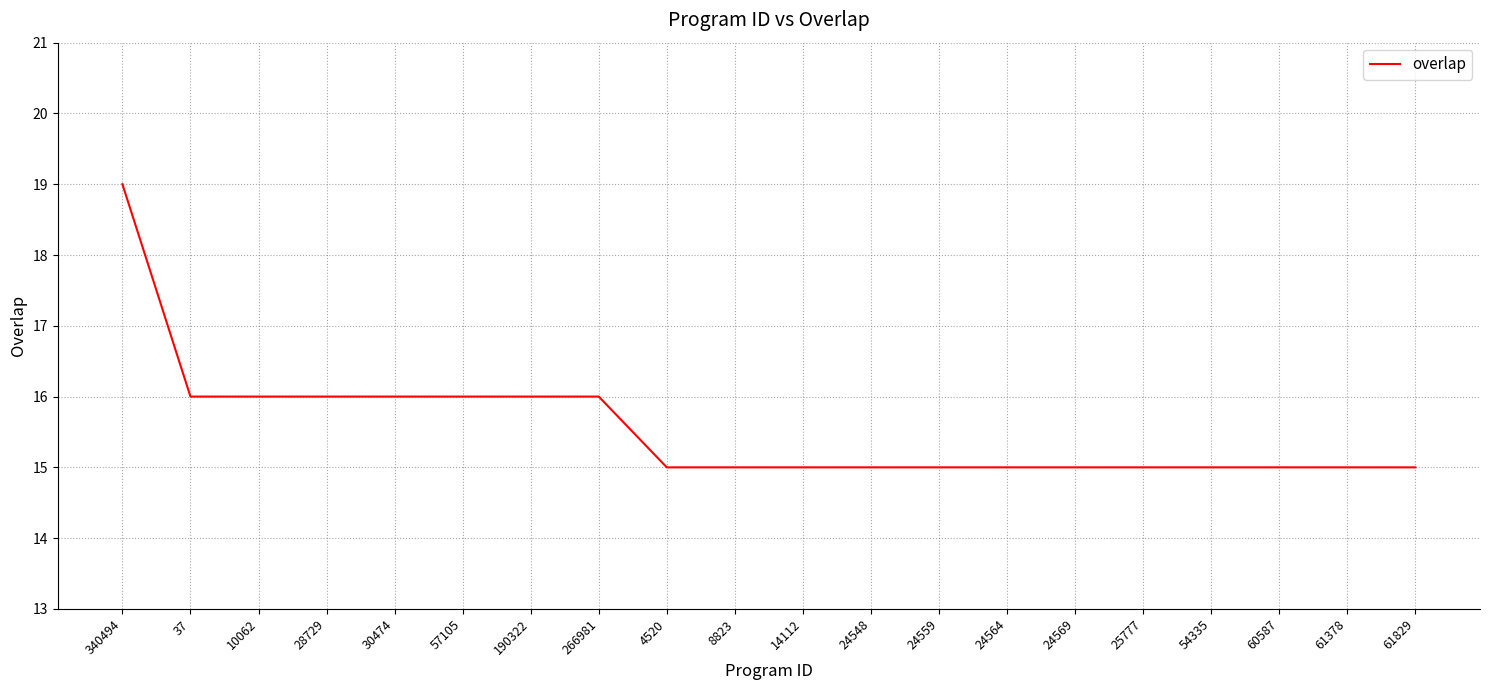

Reading right to left, what are all the values shown in this chart?

61829=15	61378=15	60587=15	54335=15	25777=15	24569=15	24564=15	24559=15	24548=15	14112=15	8823=15	4520=15	266981=16	190322=16	57105=16	30474=16	28729=16	10062=16	37=16	340494=19